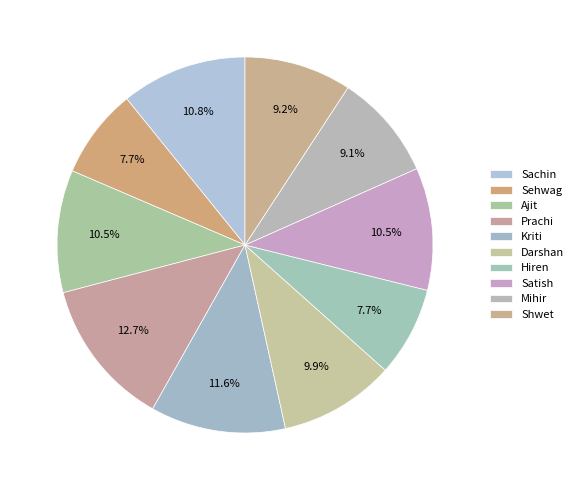

Rank the categories by value from highest to lowest.

Prachi, Kriti, Sachin, Ajit, Satish, Darshan, Shwet, Mihir, Sehwag, Hiren